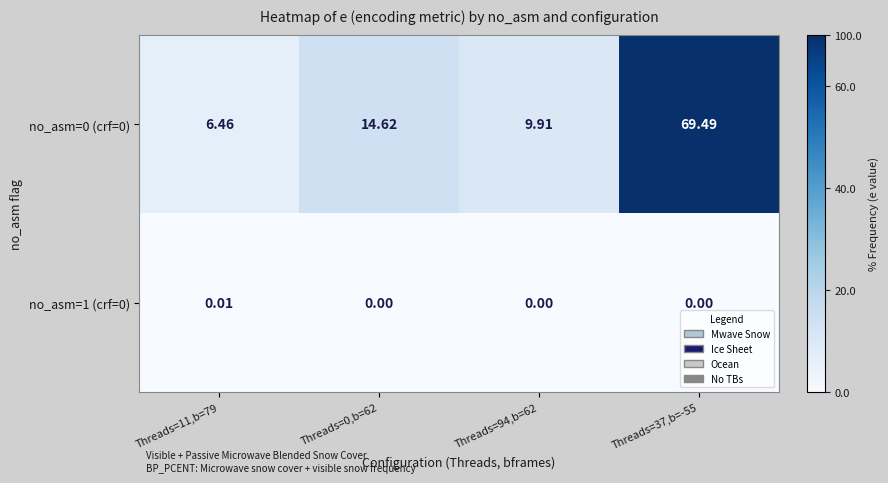

Is the value of no_asm=0 (crf=0) at Threads=0,b=62 greater than the value of no_asm=1 (crf=0) at Threads=94,b=62?

Yes